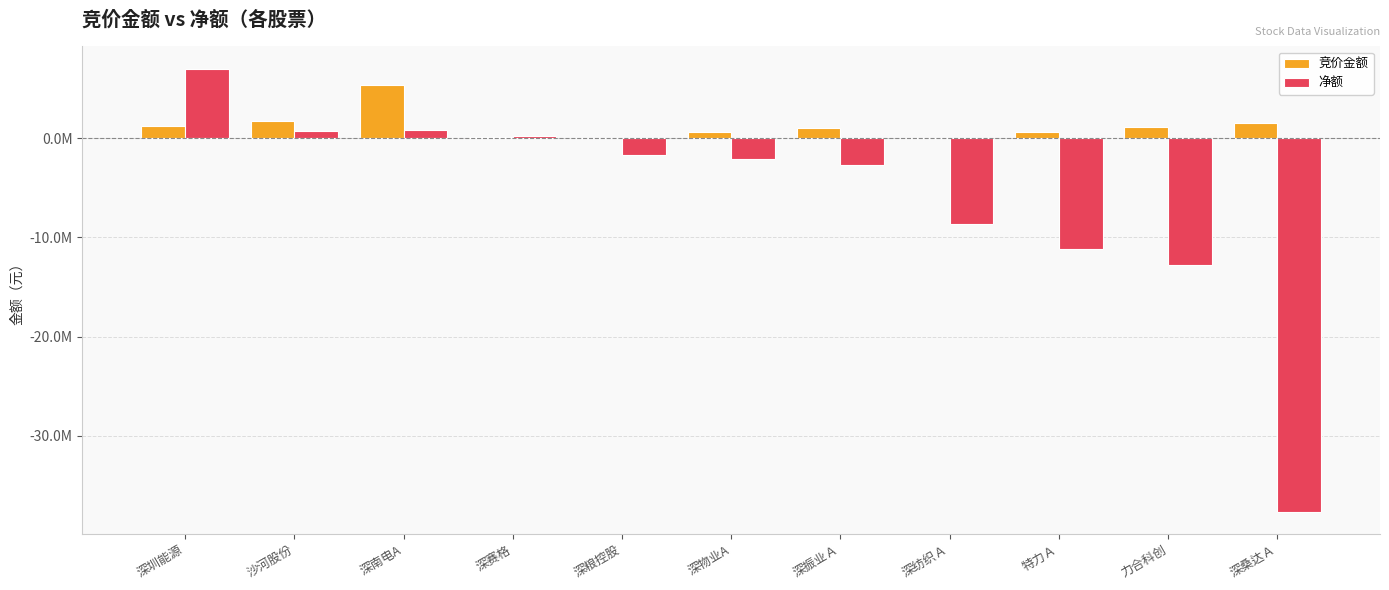

What are all the series names shown in the legend?

竞价金额, 净额